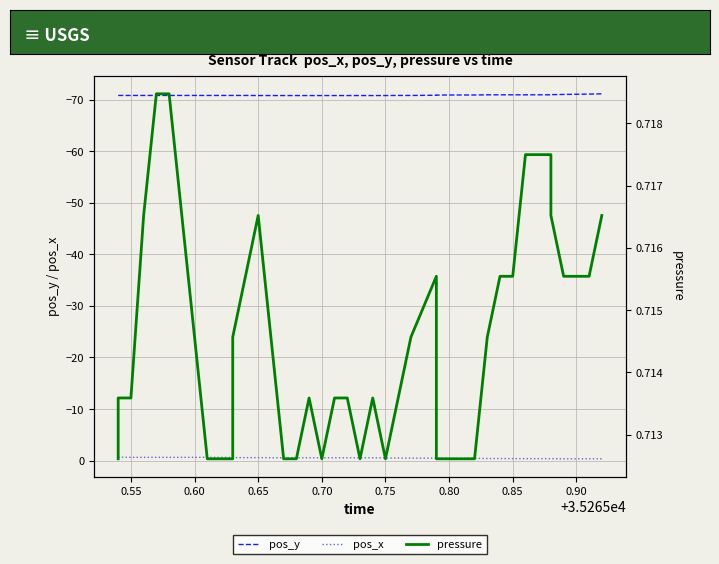

In pressure, how many points are higher than both neighbors (excluding endpoints)?

4